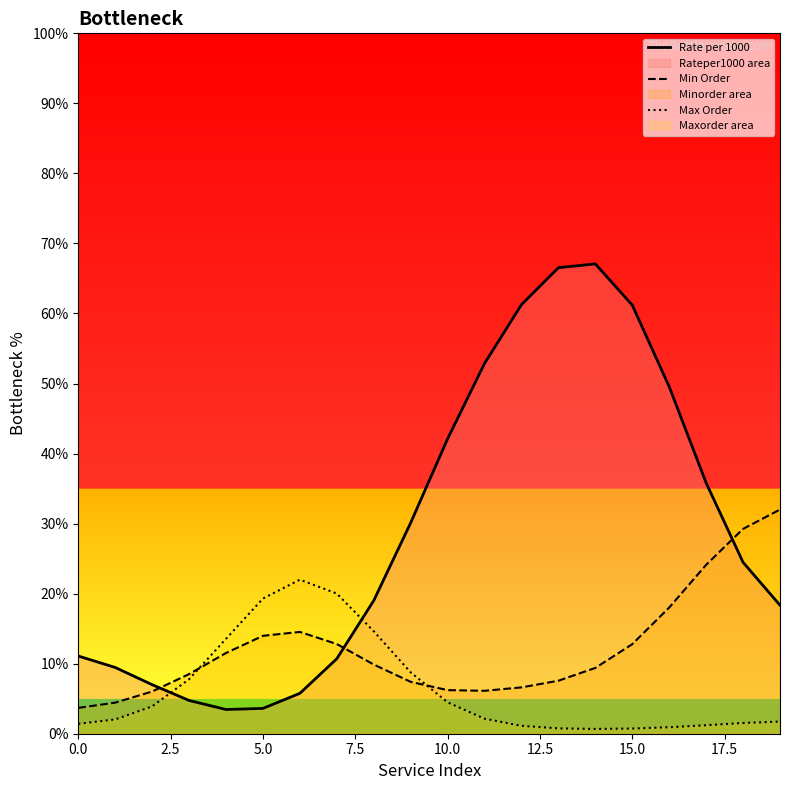

Where is the first local minimum for Min Order?

11